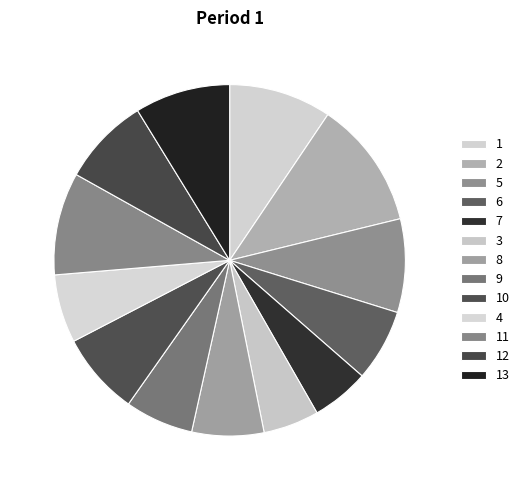

What is the ratio of the value at 1 to the value at 4?

1.5